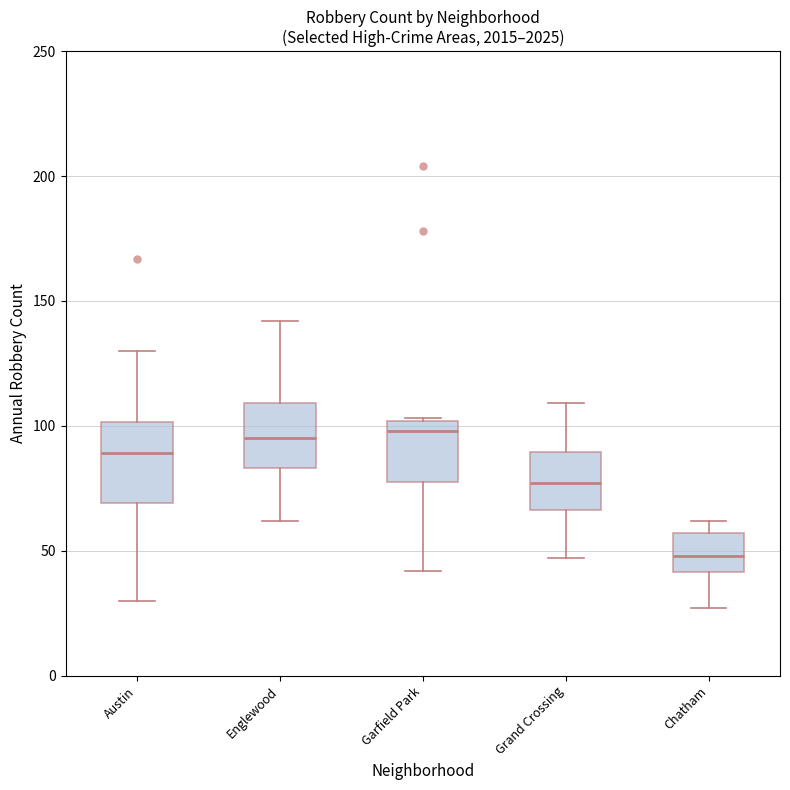

Reading left to right, read every box against the y-axis: the position of its median line, the range the box covers, and the ends of its whiskers. The values are not printed on the chart, so give them approximately, as read against the axis.

Austin: median 90, box 70 to 100, whiskers 30 to 130
Englewood: median 95, box 85 to 110, whiskers 60 to 140
Garfield Park: median 100 (just below the box's upper edge), box 80 to 100, whiskers 40 to 105
Grand Crossing: median 75, box 65 to 90, whiskers 45 to 110
Chatham: median 50, box 40 to 55, whiskers 25 to 60